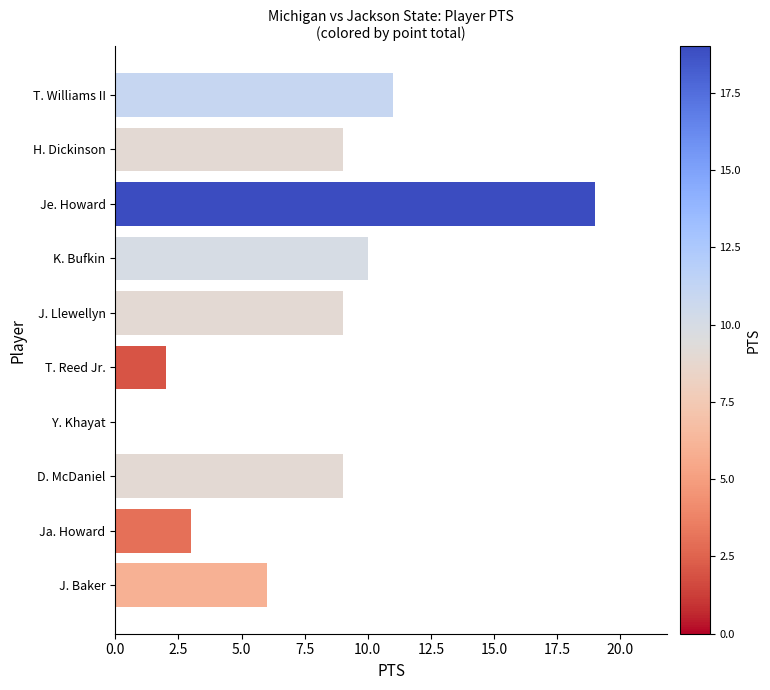

What is the greatest value displayed?

19